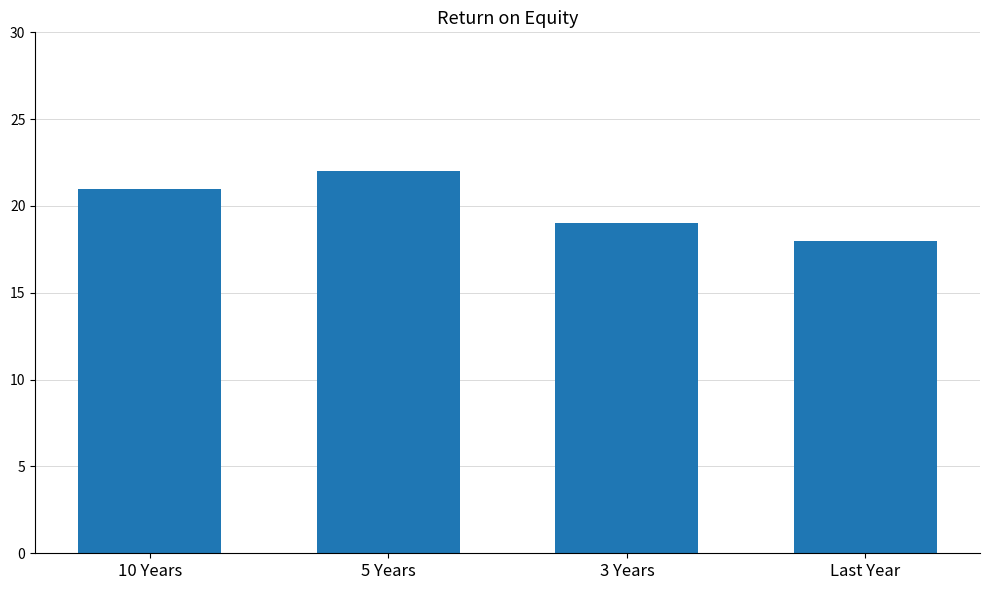

At which category does the chart reach its minimum across all series?

Last Year